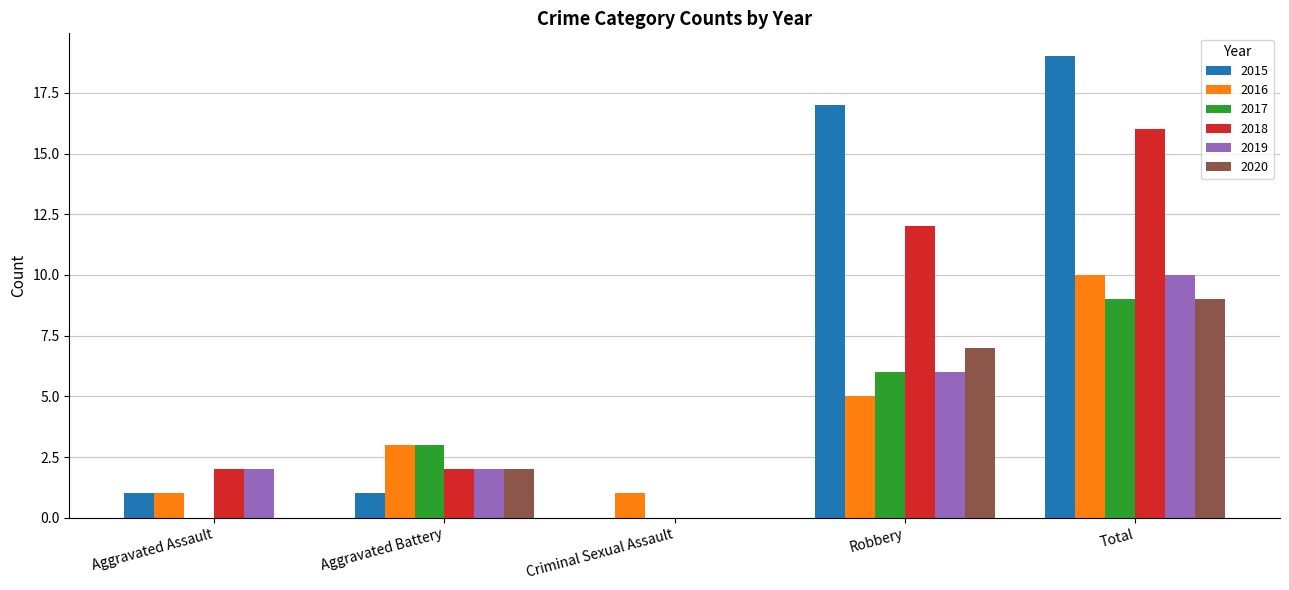

Is the value of 2020 at Criminal Sexual Assault greater than the value of 2018 at Aggravated Assault?

No